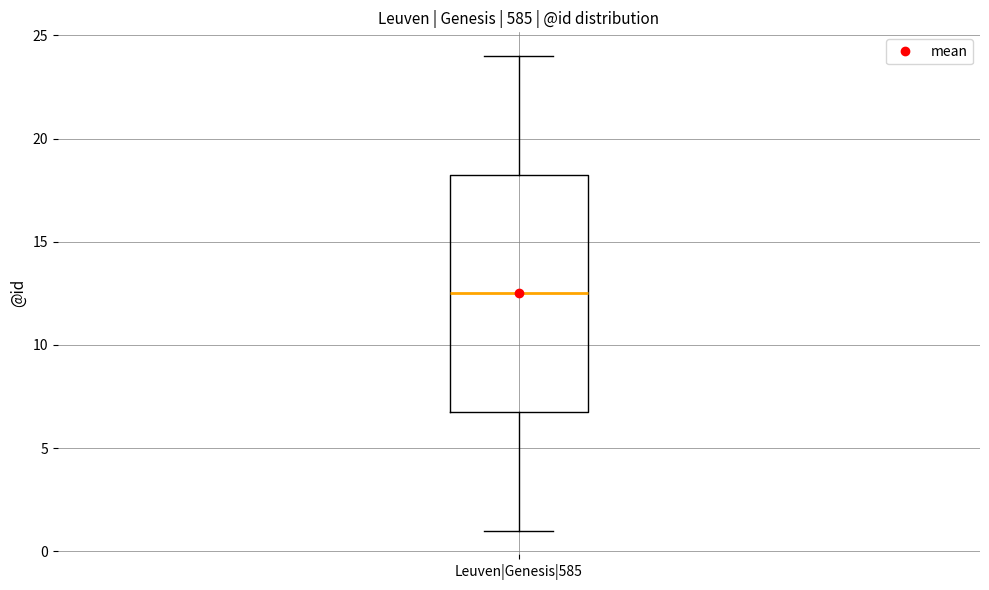

Read this box plot against the y-axis: the position of the median line, the range covered by the box, and the ends of both whiskers. The values are not printed on the chart, so give them approximately, as read against the axis.

median 12.5, box 7.0 to 18.5, whiskers 1.0 to 24.0